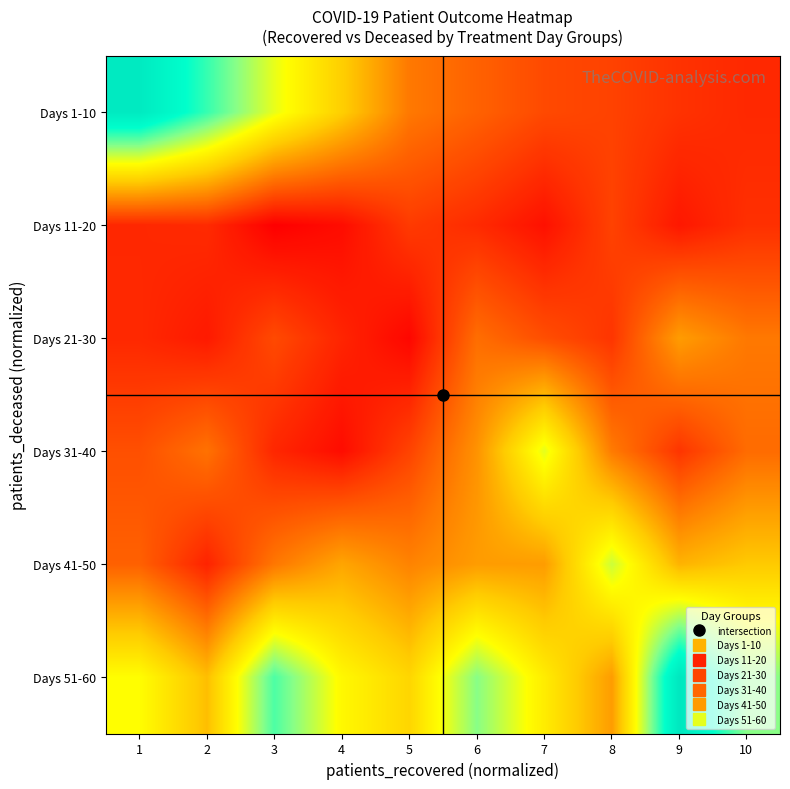

At which category is the sum across all series the highest?

1